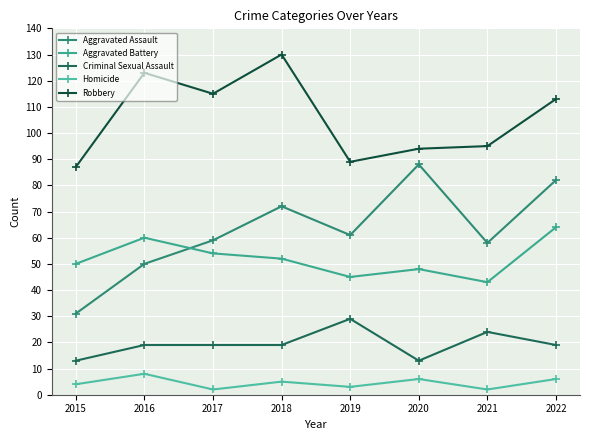

How many lines are shown in the chart?

5